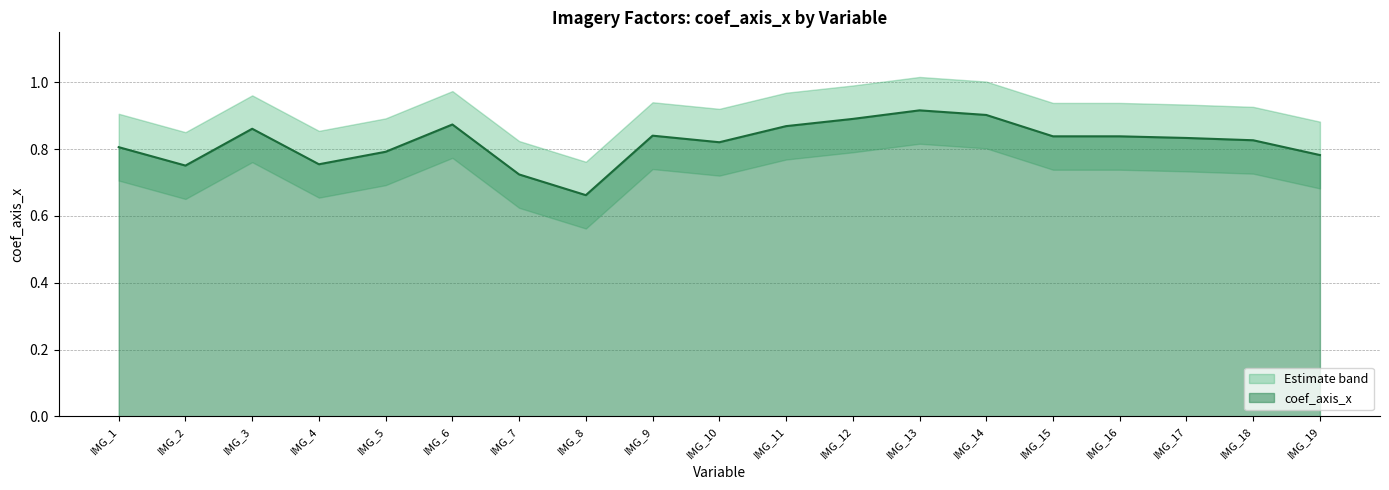

At which label is coef_axis_x closest to 0?

IMG_8